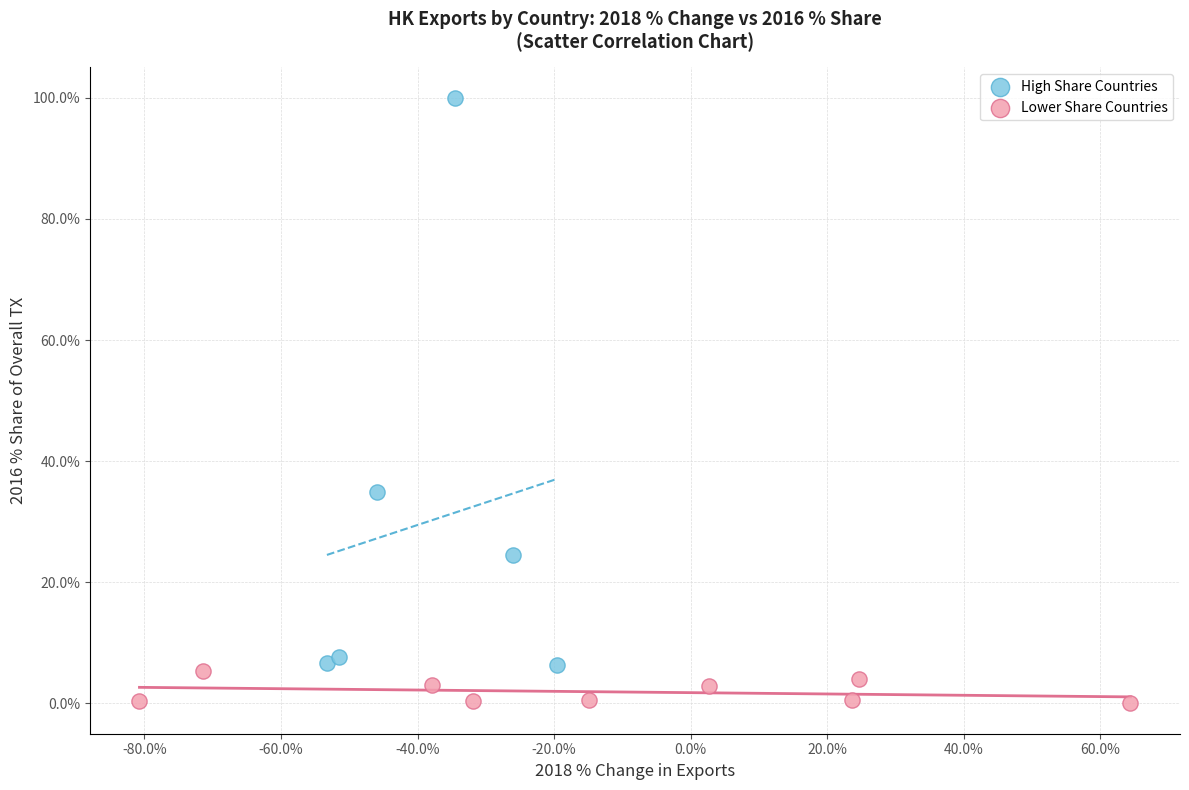

What are all the series names shown in the legend?

High Share Countries, Lower Share Countries